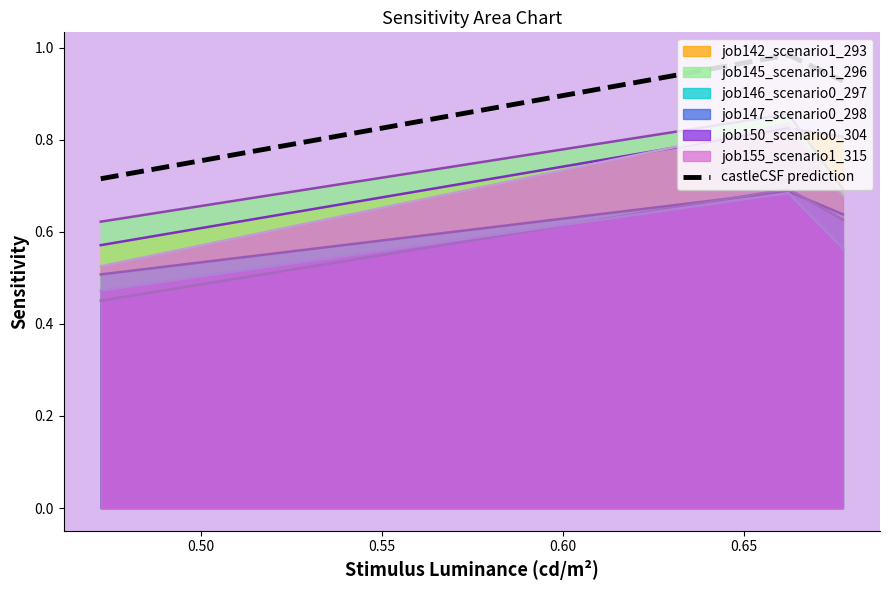

Which series has the largest range (max minus min)?

job155_scenario1_315